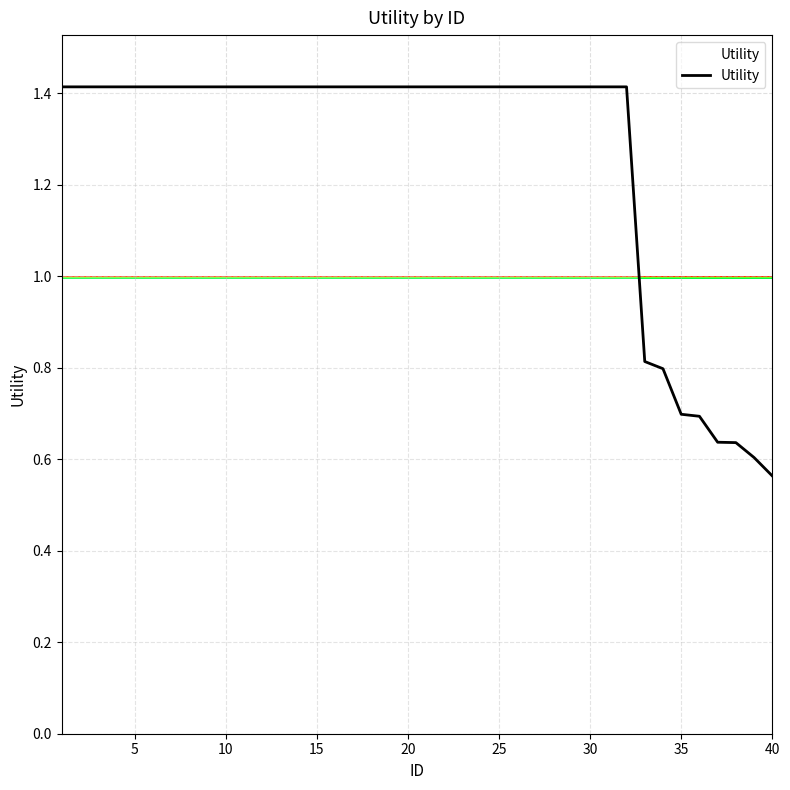

What is the greatest value displayed?

1.4